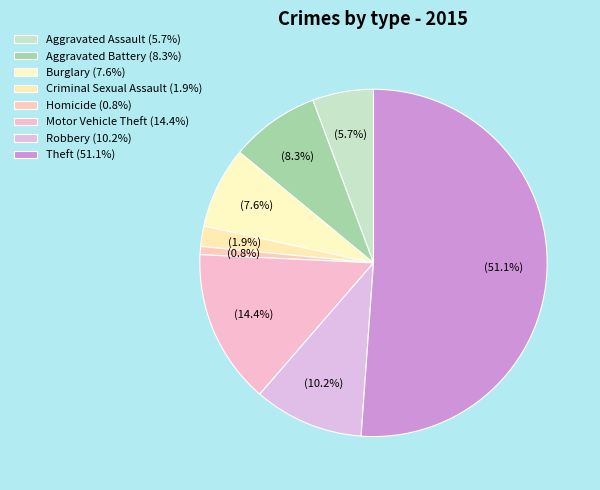

To the nearest percent, what is the difference between the largest and smallest slice percentages?

50%